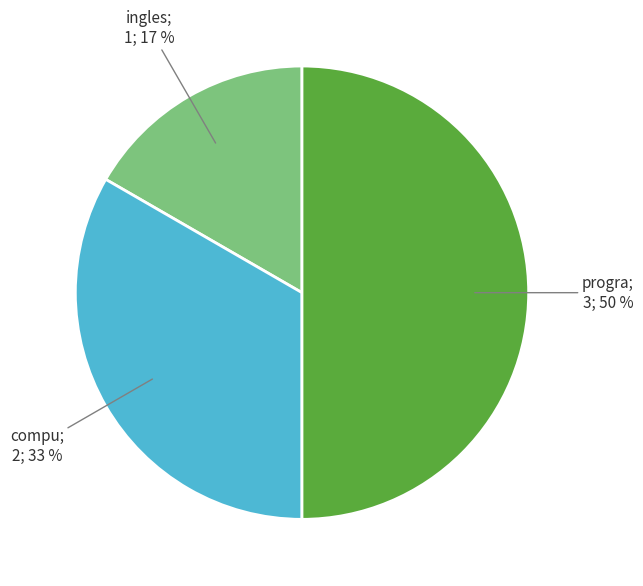

To the nearest percent, what is the difference between the largest and smallest slice percentages?

33%